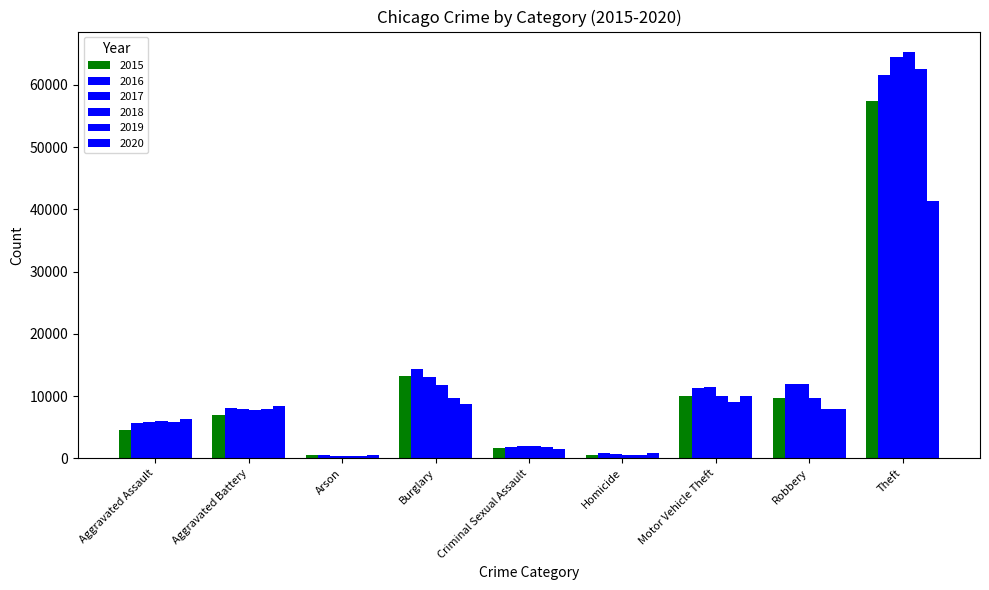

Where is 2020 nearest to the value 20931?

Motor Vehicle Theft